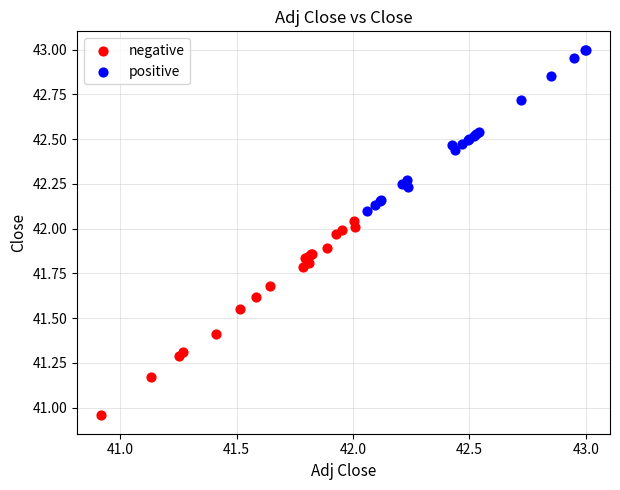

Which series reaches the maximum Y coordinate?

positive